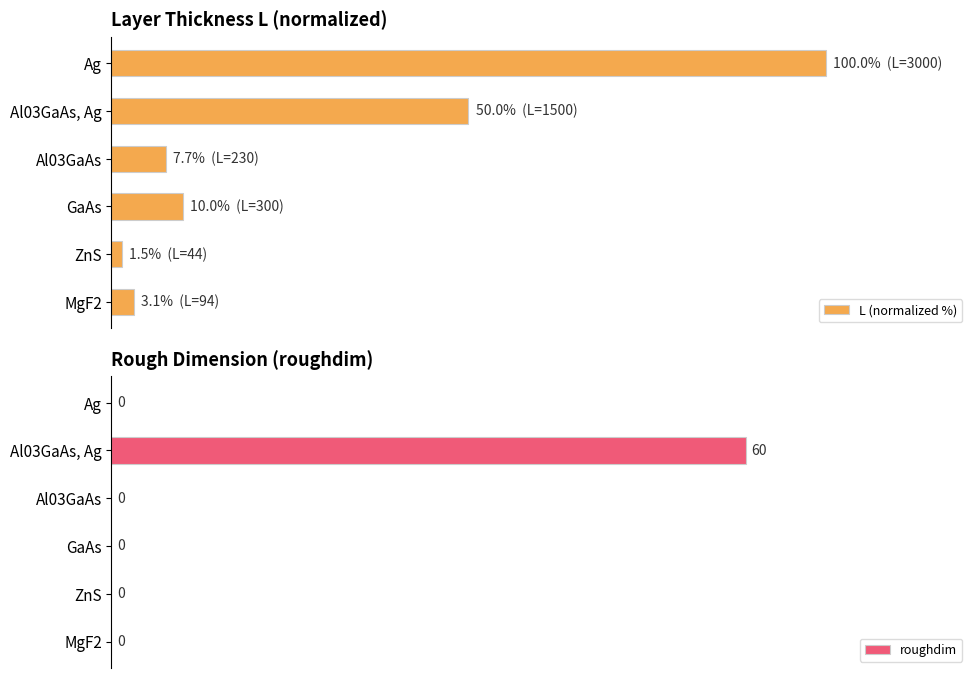

Which category has the highest value in the roughdim series?

Al03GaAs, Ag